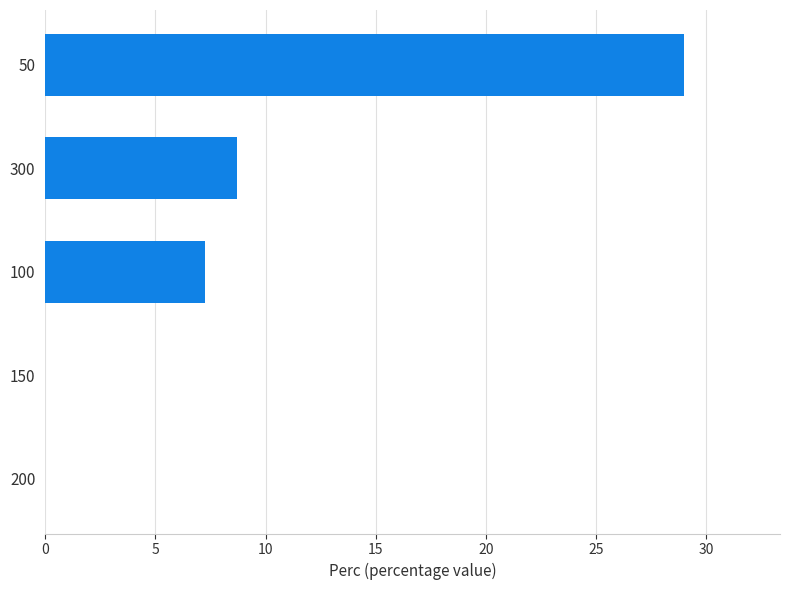

What is the sum of all values?

44.9